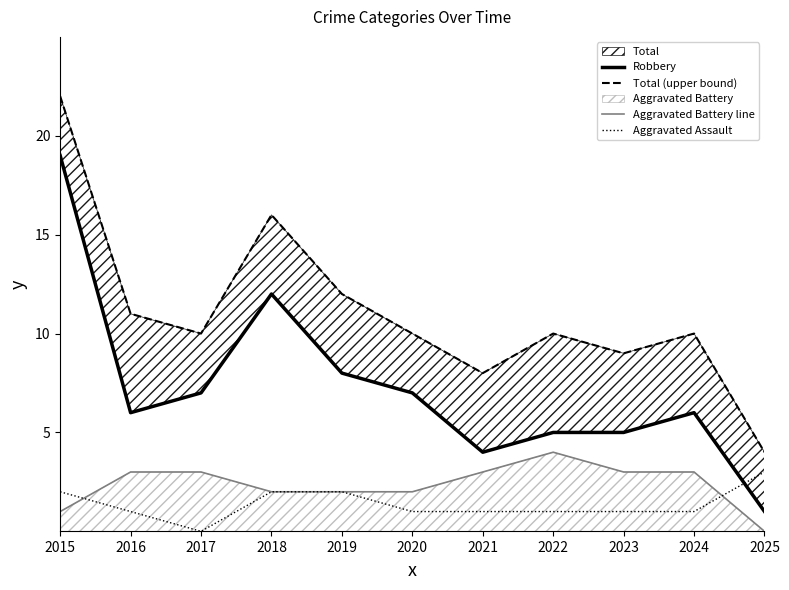

Reading right to left, what are all the values shown in this chart?

Robbery: 1	6	5	5	4	7	8	12	7	6	19
Total (upper bound): 4	10	9	10	8	10	12	16	10	11	22
Aggravated Battery line: 0	3	3	4	3	2	2	2	3	3	1
Aggravated Assault: 3	1	1	1	1	1	2	2	0	1	2